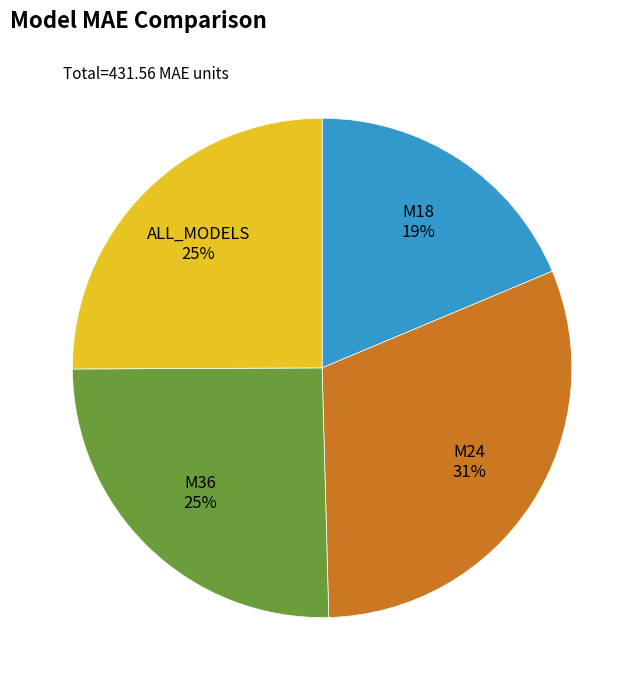

Does any single category account for the majority?

No